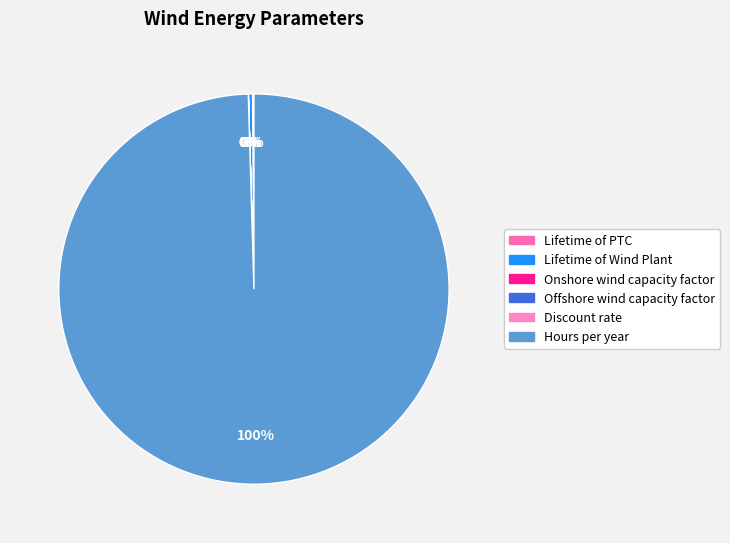

How many segments does this pie chart have?

6